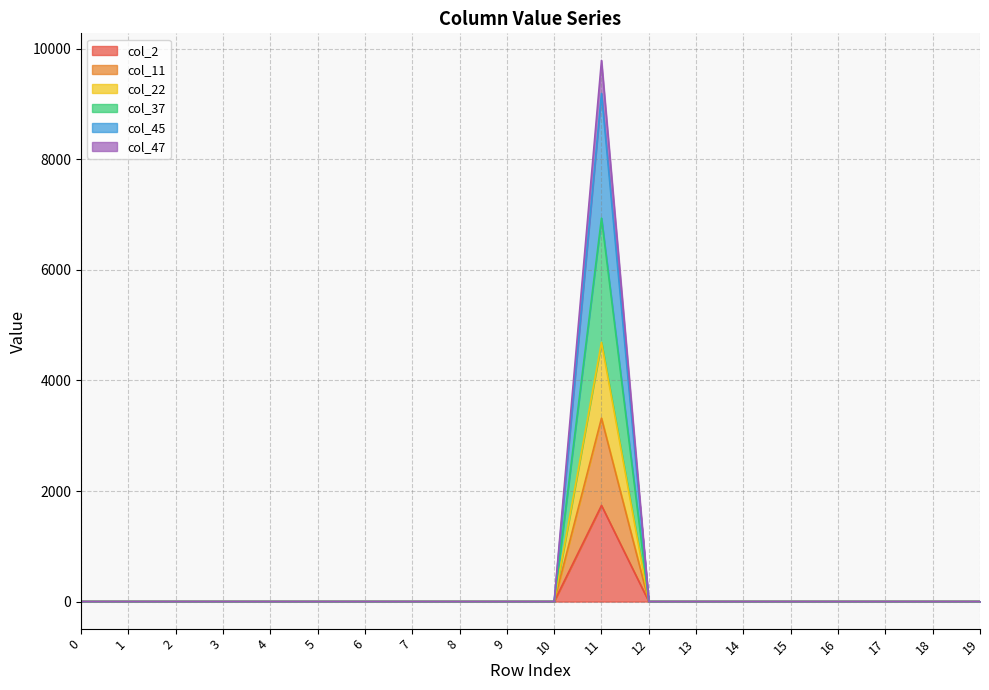

What are all the series names shown in the legend?

col_2, col_11, col_22, col_37, col_45, col_47